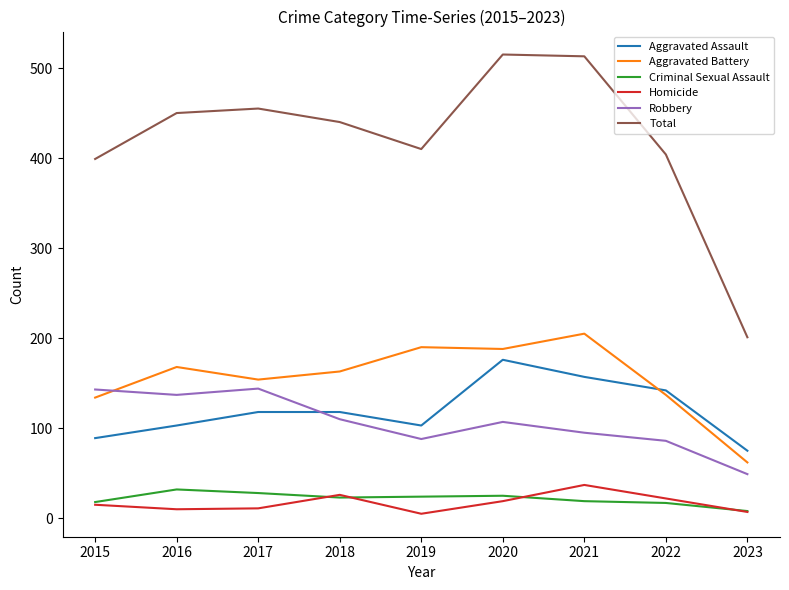

Is the value of Aggravated Assault at 2021 greater than the value of Robbery at 2016?

Yes